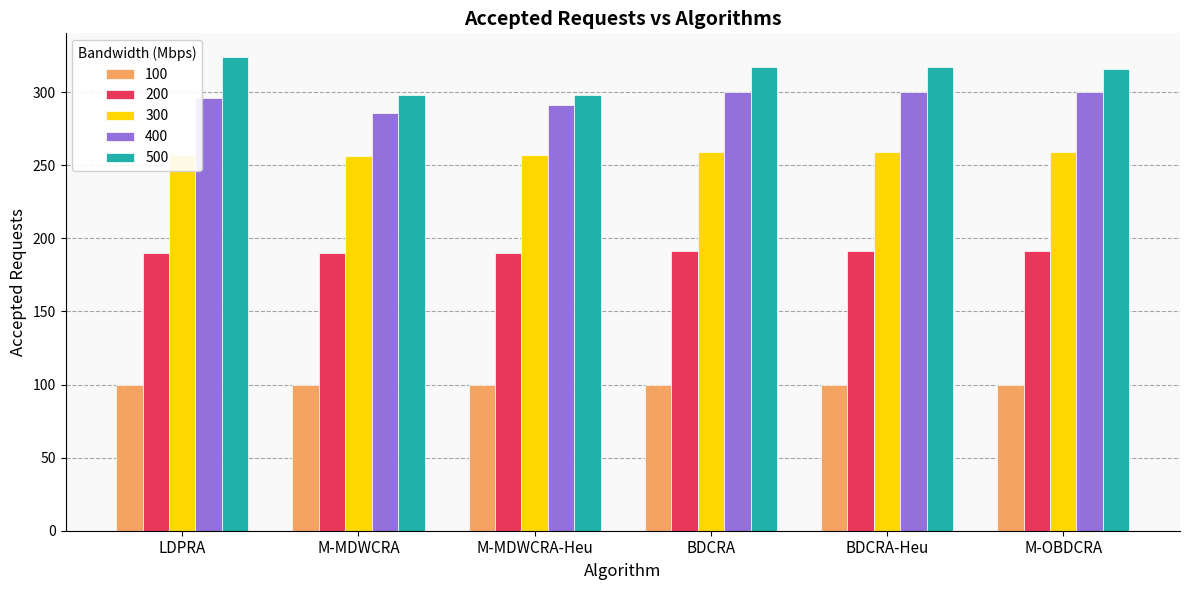

What is the maximum value shown in the chart?

324